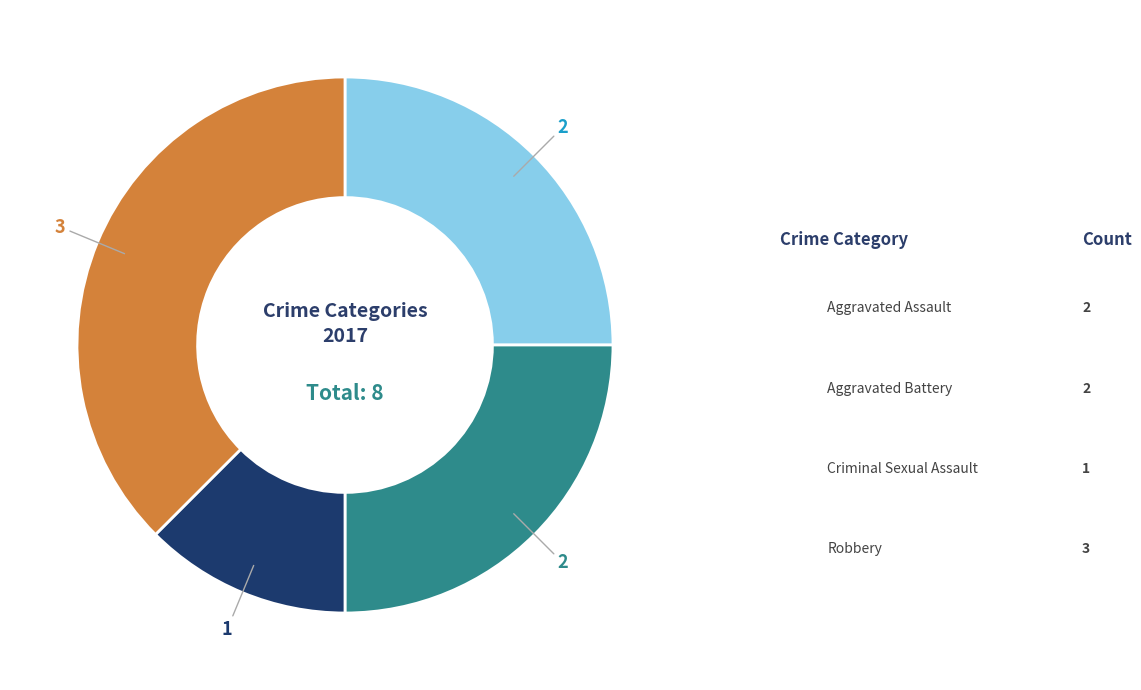

To the nearest percent, what is the combined percentage of Criminal Sexual Assault and Robbery?

50%